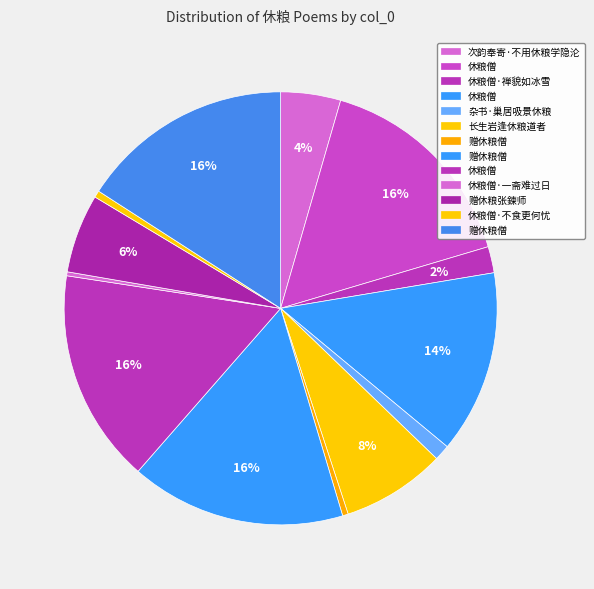

To the nearest percent, what is the average slice percentage?

8%